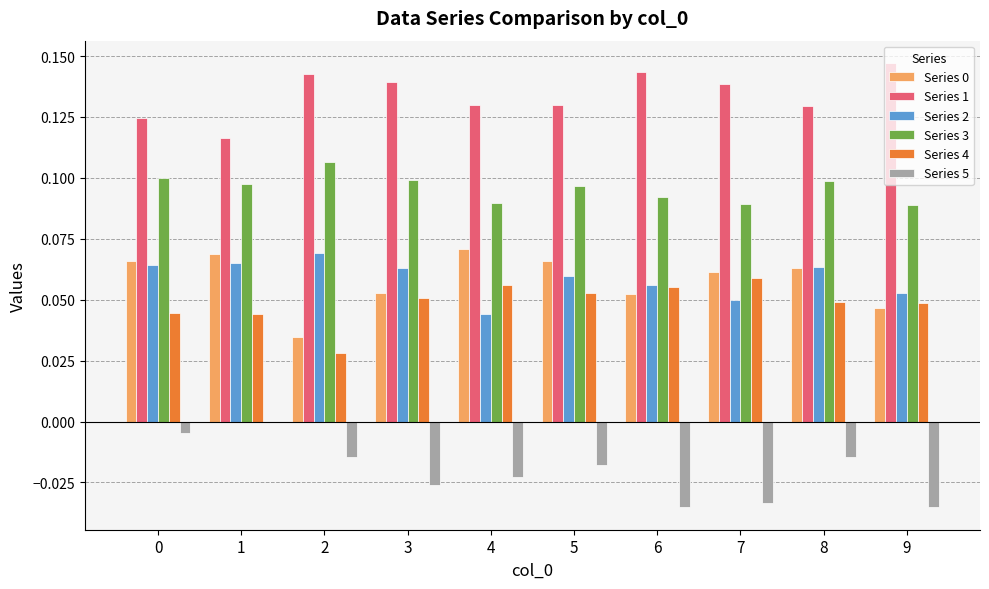

How many distinct data groups are displayed?

6